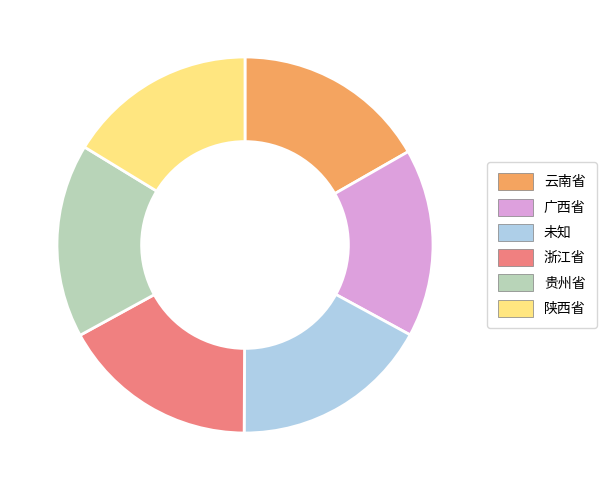

Is it true that 广西省 is 8% of the pie?

False